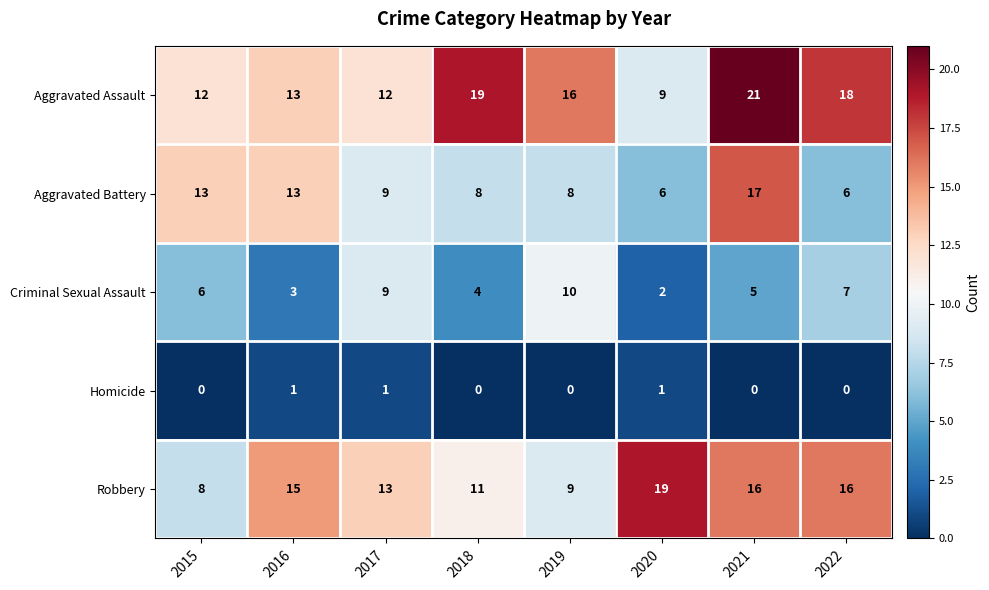

At how many categories does at least one series exceed 2?

8